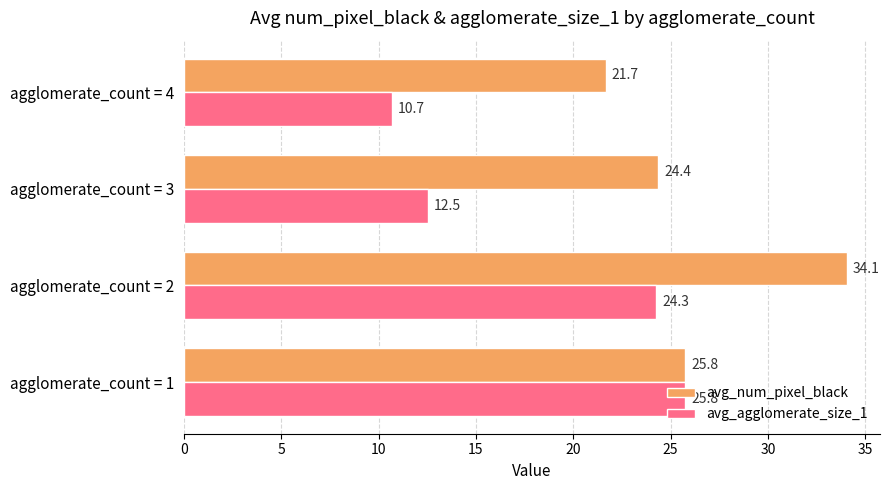

How many categories are shown in the chart?

4